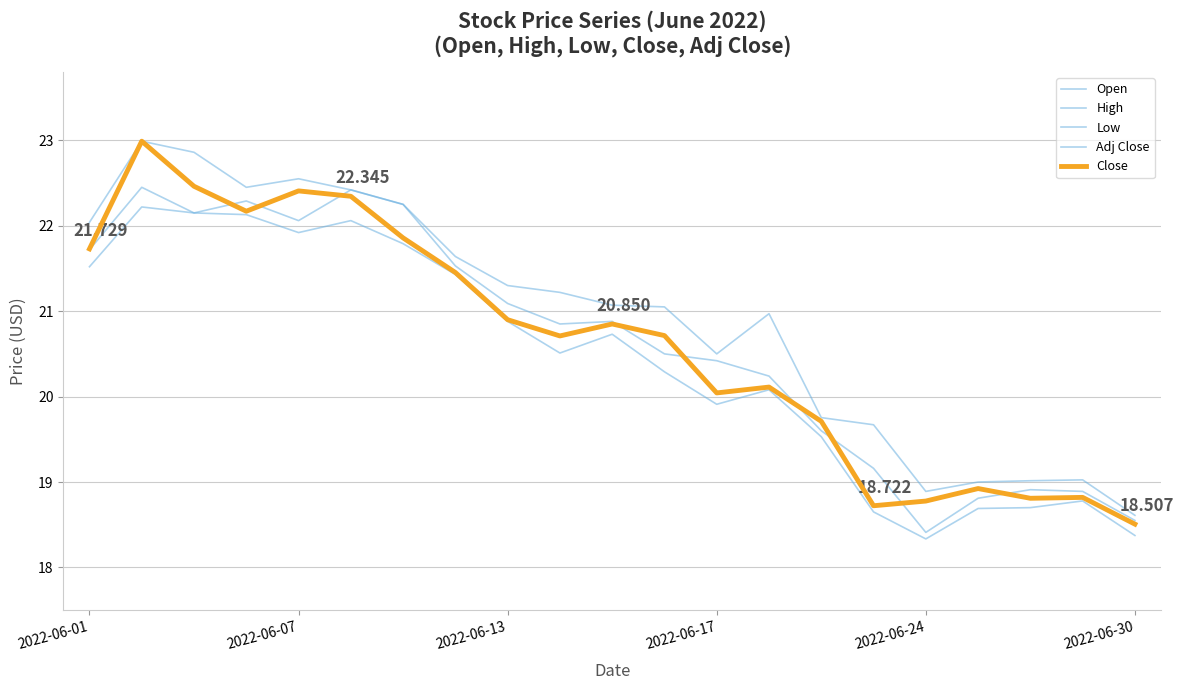

Does the chart have visible grid lines?

Yes